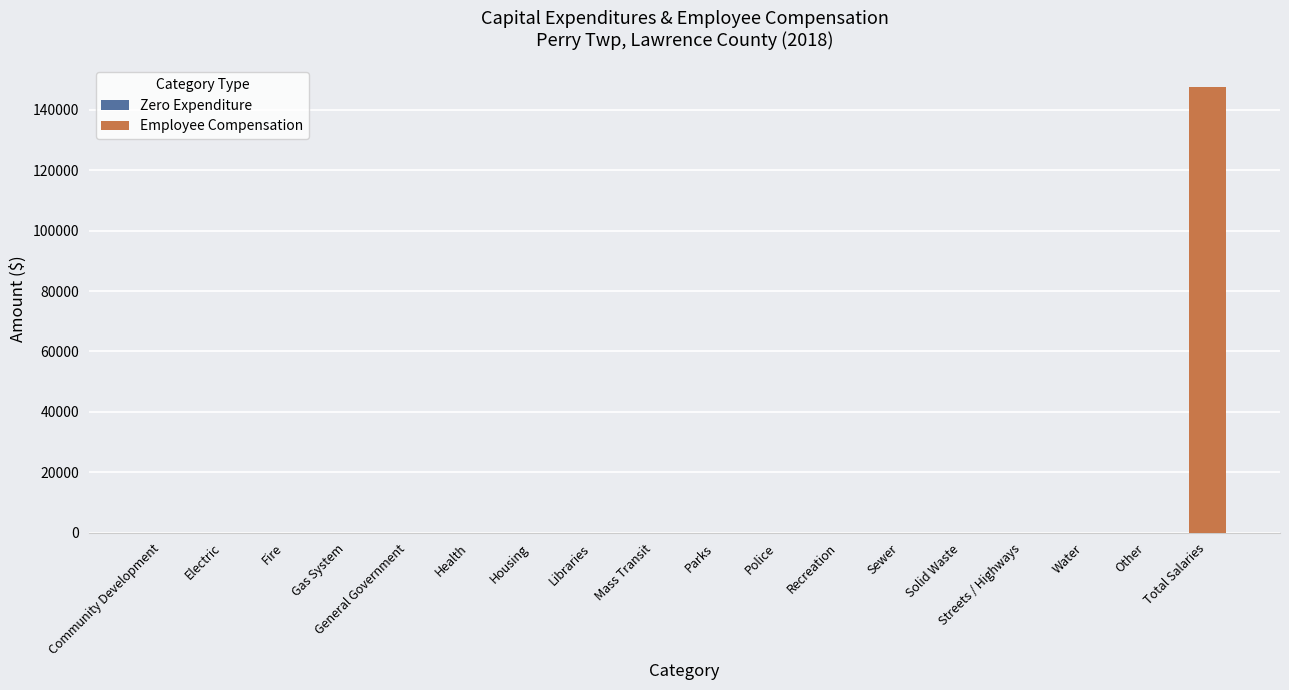

Rank the categories by value from highest to lowest.

Total Salaries, Community Development, Electric, Fire, Gas System, General Government, Health, Housing, Libraries, Mass Transit, Parks, Police, Recreation, Sewer, Solid Waste, Streets / Highways, Water, Other